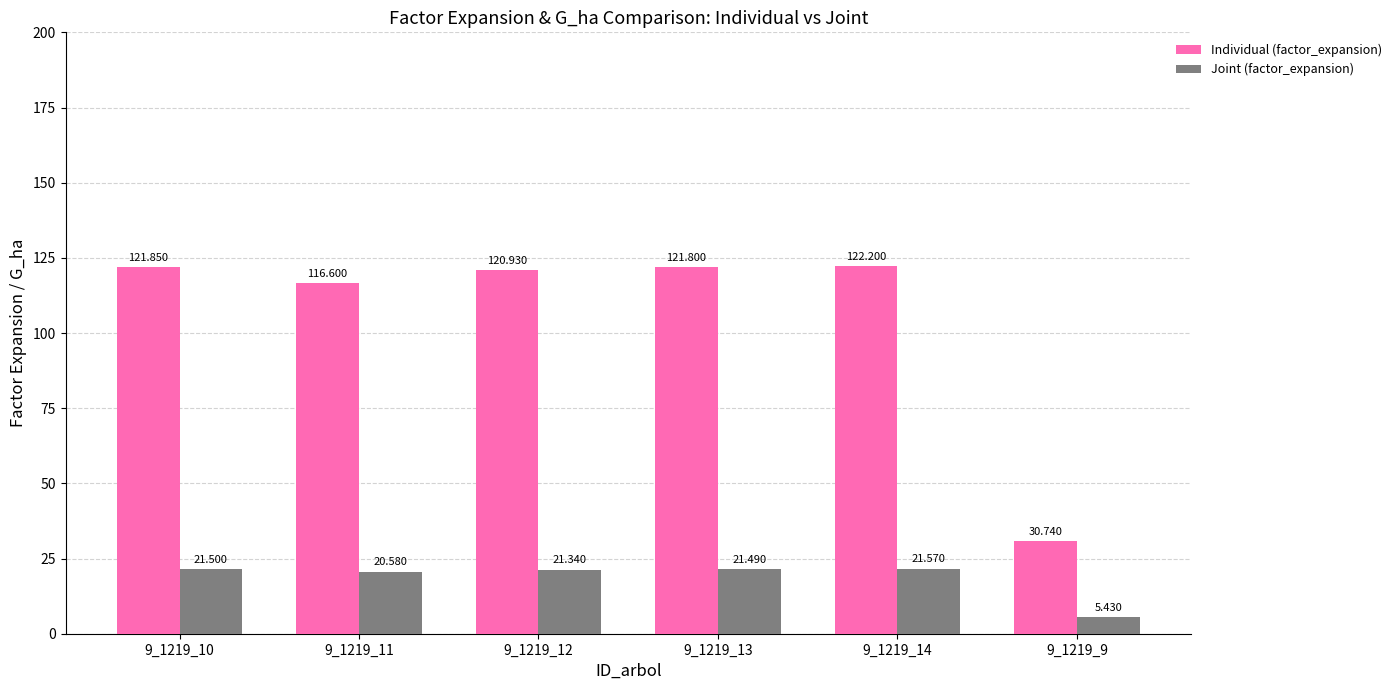

Rank the series by their maximum value, from lowest to highest.

Joint (factor_expansion), Individual (factor_expansion)